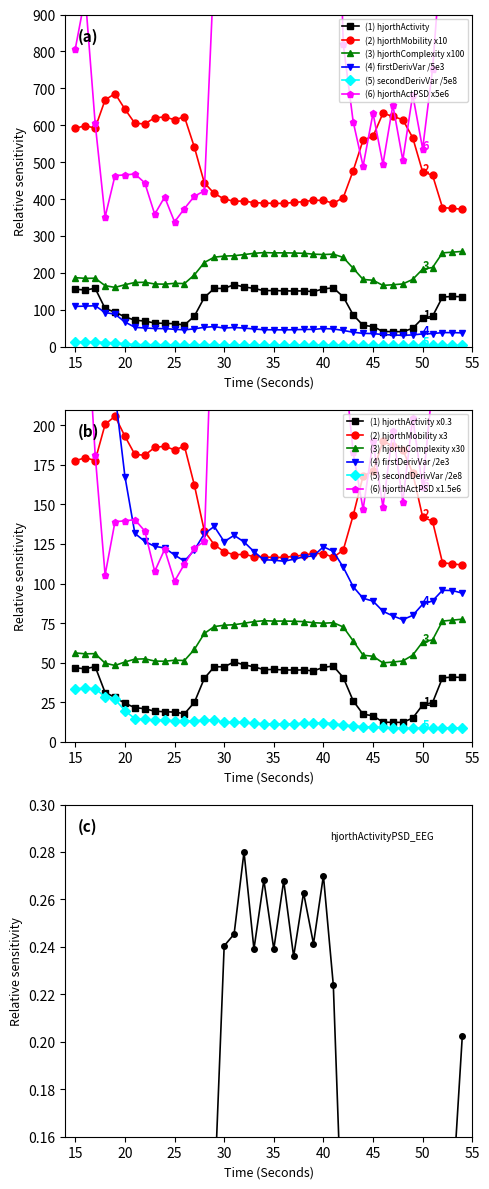

Where does the hjorthComplexity_EEG series first go above 212?

28